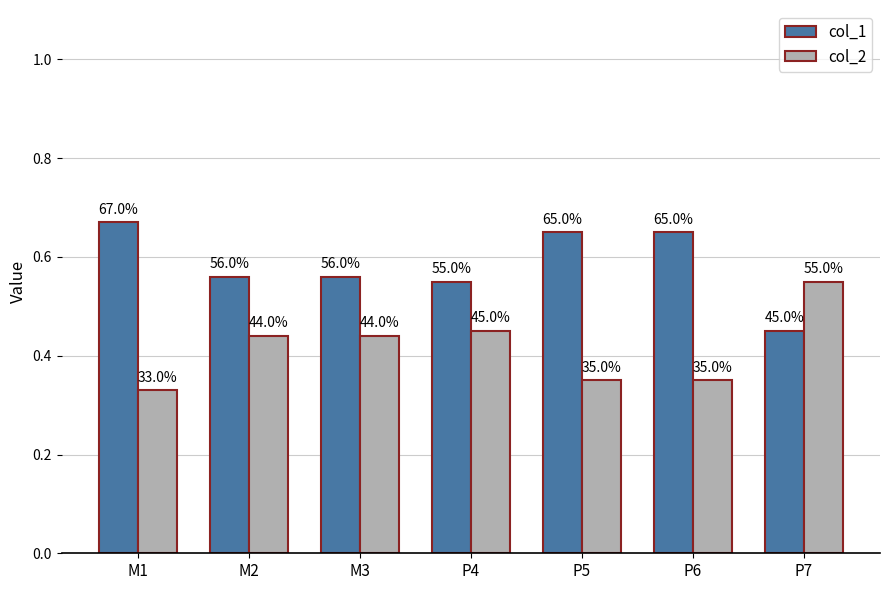

How many bars are there in total?

14